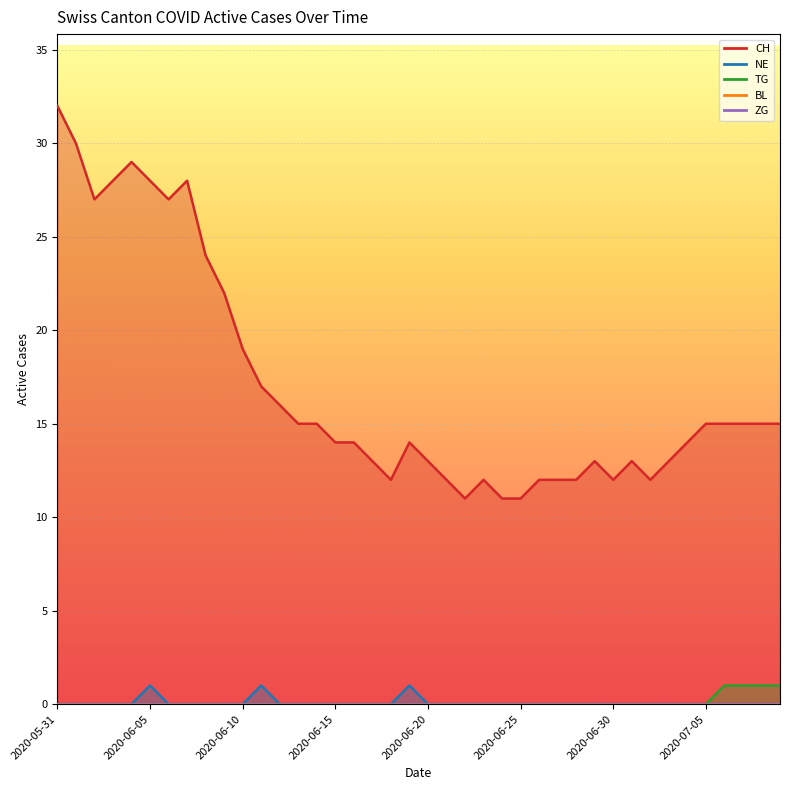

Reading left to right, list all the values displayed in this chart.

CH: 32	30	27	28	29	28	27	28	24	22	19	17	16	15	15	14	14	13	12	14	13	12	11	12	11	11	12	12	12	13	12	13	12	13	14	15	15	15	15	15
NE: 0	0	0	0	0	1	0	0	0	0	0	1	0	0	0	0	0	0	0	1	0	0	0	0	0	0	0	0	0	0	0	0	0	0	0	0	0	0	0	0
TG: 0	0	0	0	0	0	0	0	0	0	0	0	0	0	0	0	0	0	0	0	0	0	0	0	0	0	0	0	0	0	0	0	0	0	0	0	1	1	1	1